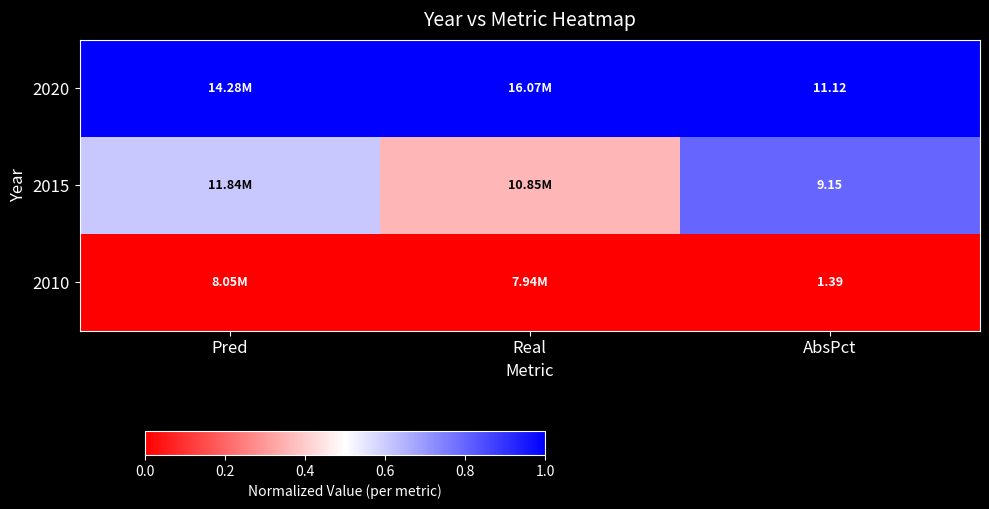

Is it true that 2020 equals 1.0 at Real?

True